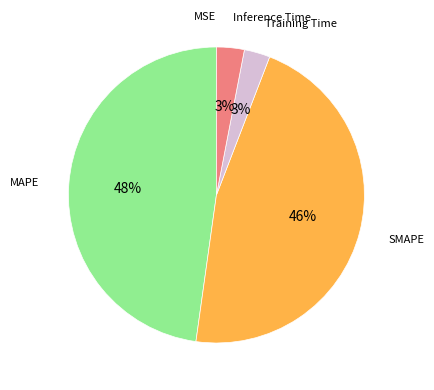

Is there any slice that represents more than half of the pie?

No